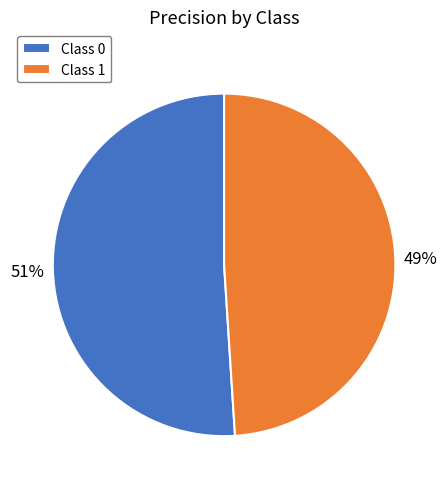

Is the sum of Class 1 and Class 0 greater than half?

Yes